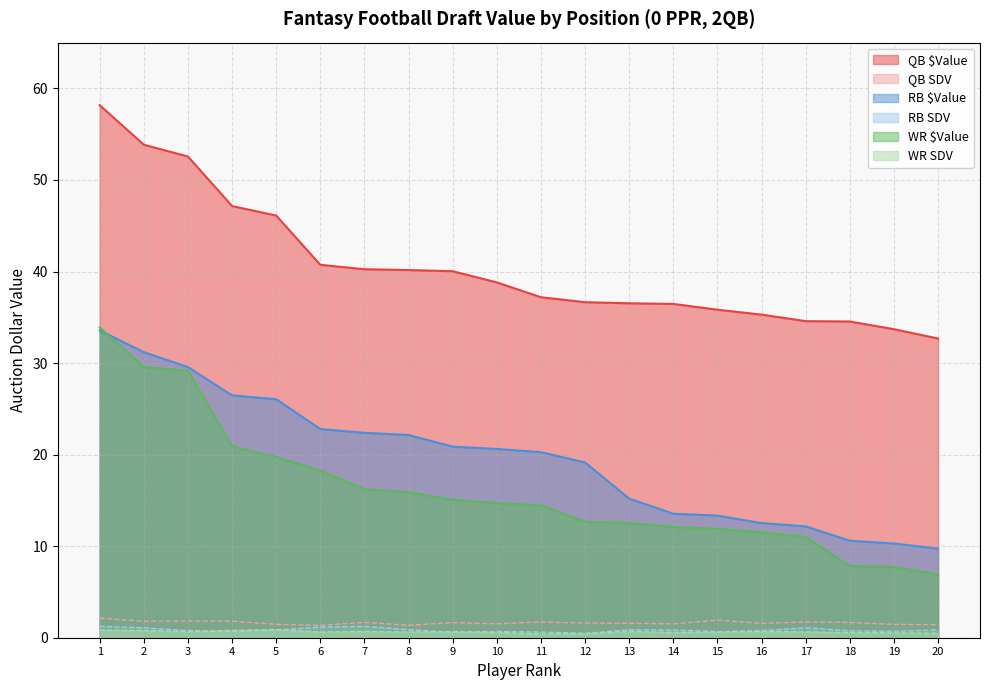

Which series changed the most between 13 and 18?

WR $Value